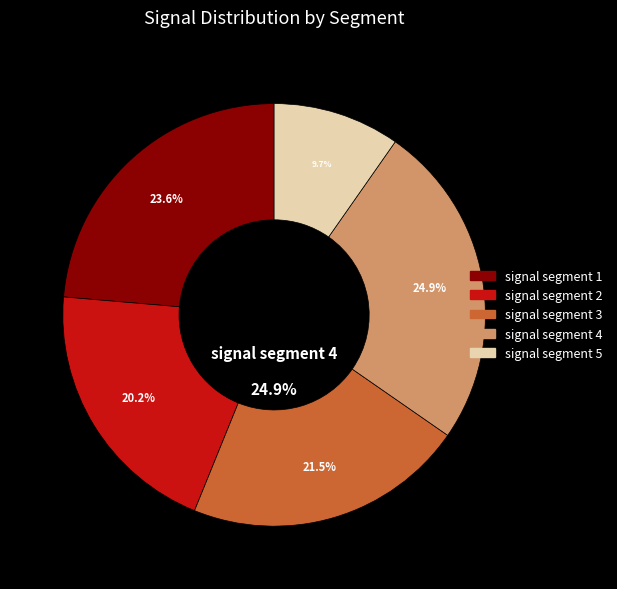

Does any single category account for the majority?

No